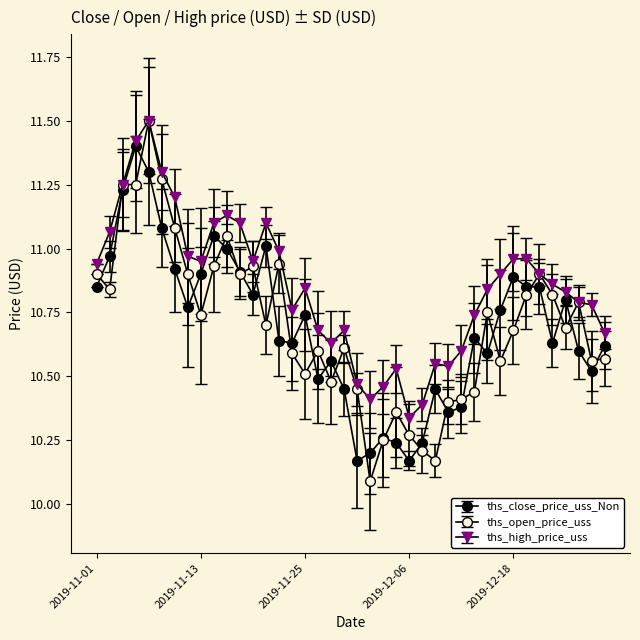

What is the difference between the maximum and second lowest values in the ths_open_price_uss series?

1.3